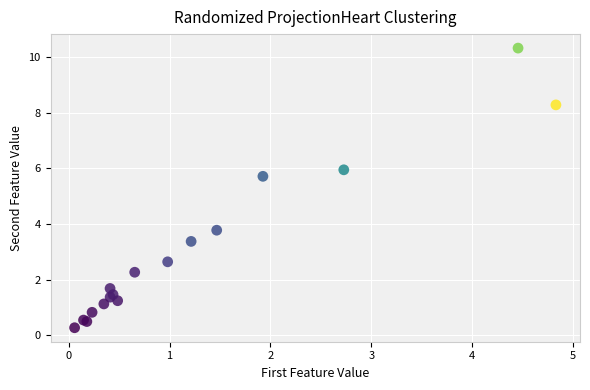

What Y value in the scatter plot is closest to 5?

5.7